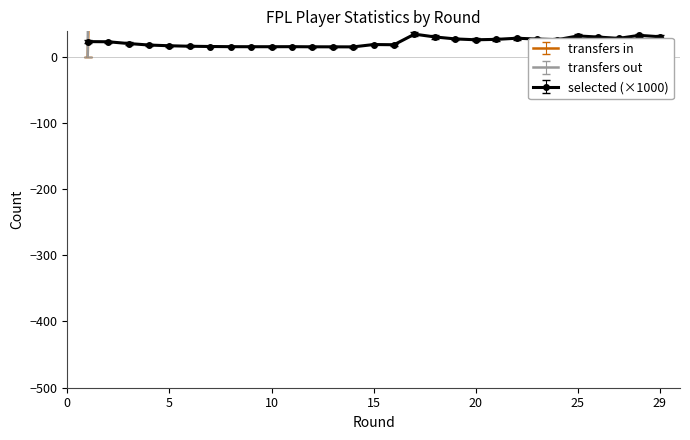

What is the total value across all series at 29?

8784.8